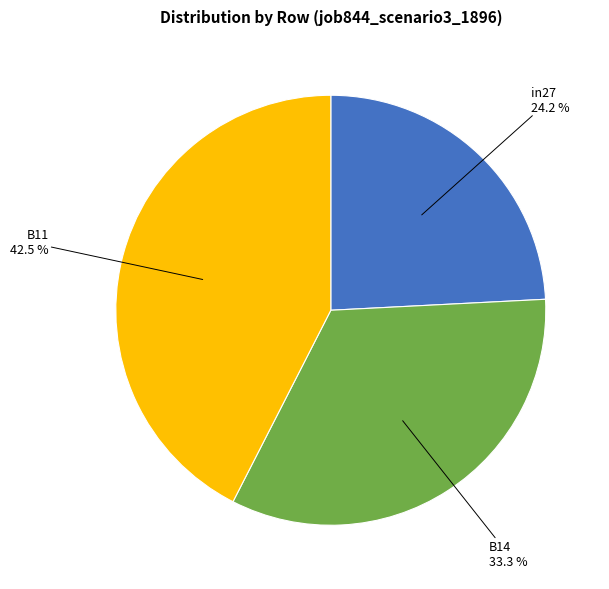

What percentage do in27 and B14 together represent?

57.5%